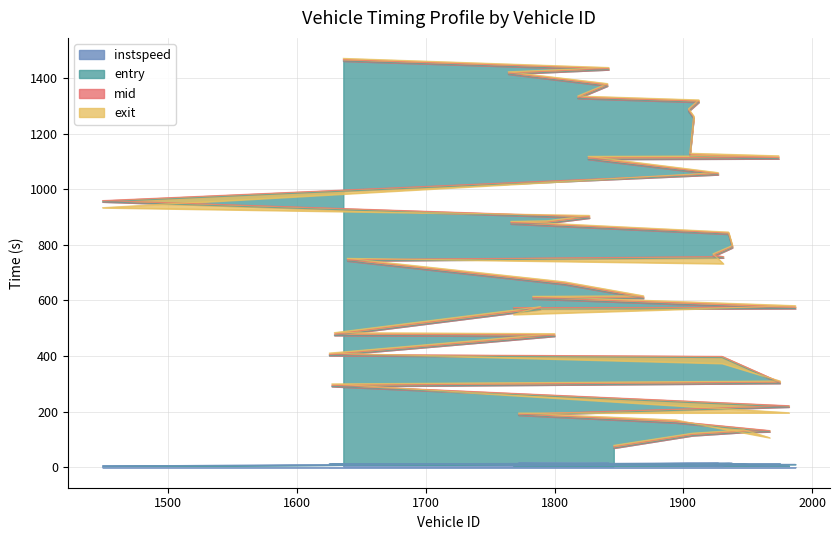

Reading right to left, transcribe all the data shown in this chart.

entry: 1636=1461.6	1842=1430.5	1764=1414.6	1841=1371.9	1818=1327.2	1912=1313.5	1904=1280.5	1908=1255.0	1905=1119.3	1974=1110.1	1826=1108.3	1927=1052.8	1449=955.0	1827=896.9	1794=877.8	1766=875.8	1935=838.9	1938=790.1	1923=758.3	1931=753.6	1639=742.6	1808=657.5	1869=607.9	1783=606.0	1987=571.2	1768=569.3	1789=567.4	1629=474.6	1800=471.6	1625=401.9	1930=394.5	1975=302.2	1627=290.8	1982=217.0	1772=187.6	1894=160.0	1967=127.8	1947=126.0	1907=113.9	1846=69.2
mid: 1636=1466.3	1842=1434.3	1764=1418.6	1841=1376.1	1818=1331.5	1912=1317.4	1904=1285.0	1908=1259.3	1905=1124.4	1974=1115.2	1826=1113.3	1927=1056.4	1449=959.5	1827=901.5	1794=882.2	1766=880.3	1935=842.6	1938=794.0	1923=763.1	1931=758.1	1639=747.0	1808=662.4	1869=612.2	1783=610.5	1987=576.3	1768=574.4	1789=572.5	1629=479.4	1800=476.1	1625=406.0	1930=399.1	1975=306.4	1627=295.4	1982=221.5	1772=191.2	1894=165.1	1967=132.2	1947=130.3	1907=118.2	1846=74.0
exit: 1636=1471.2	1842=1438.3	1764=1422.9	1841=1380.6	1818=1335.9	1912=1321.7	1904=1289.8	1908=1263.9	1905=1130.0	1974=1120.6	1826=1118.7	1927=1060.2	1449=934.0	1827=906.3	1794=886.8	1766=884.8	1935=846.3	1938=798.0	1923=768.1	1931=732.7	1639=751.7	1808=667.3	1869=616.9	1783=615.1	1987=581.5	1768=549.7	1789=577.8	1629=484.5	1800=480.9	1625=410.9	1930=373.9	1975=310.6	1627=300.0	1982=196.3	1772=195.1	1894=170.4	1967=106.6	1947=134.8	1907=122.8	1846=79.0
instspeed: 1636=11.9	1842=14.9	1764=13.5	1841=12.8	1818=12.9	1912=13.4	1904=11.9	1908=12.3	1905=10.8	1974=9.7	1826=11.2	1927=15.0	1449=5.0	1827=12.3	1794=12.5	1766=13.1	1935=15.5	1938=14.6	1923=11.3	1931=5.0	1639=12.2	1808=11.4	1869=12.3	1783=12.6	1987=10.7	1768=5.0	1789=10.9	1629=11.2	1800=12.4	1625=12.5	1930=5.0	1975=13.2	1627=12.1	1982=5.0	1772=15.5	1894=10.8	1967=5.0	1947=12.4	1907=12.6	1846=11.6